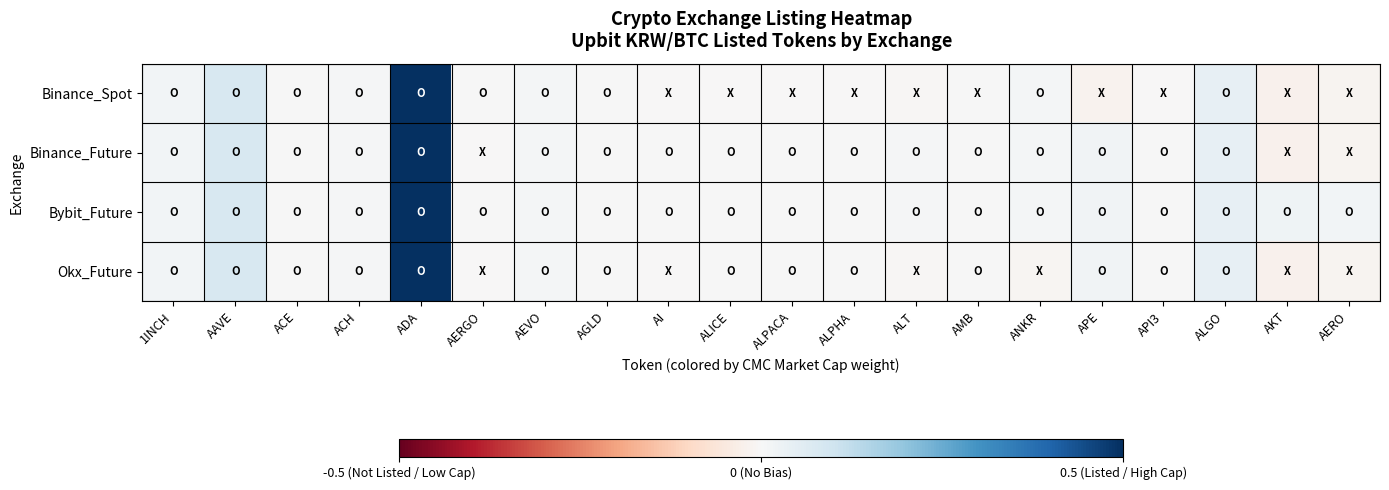

At which category does the chart reach its peak across all series?

ADA